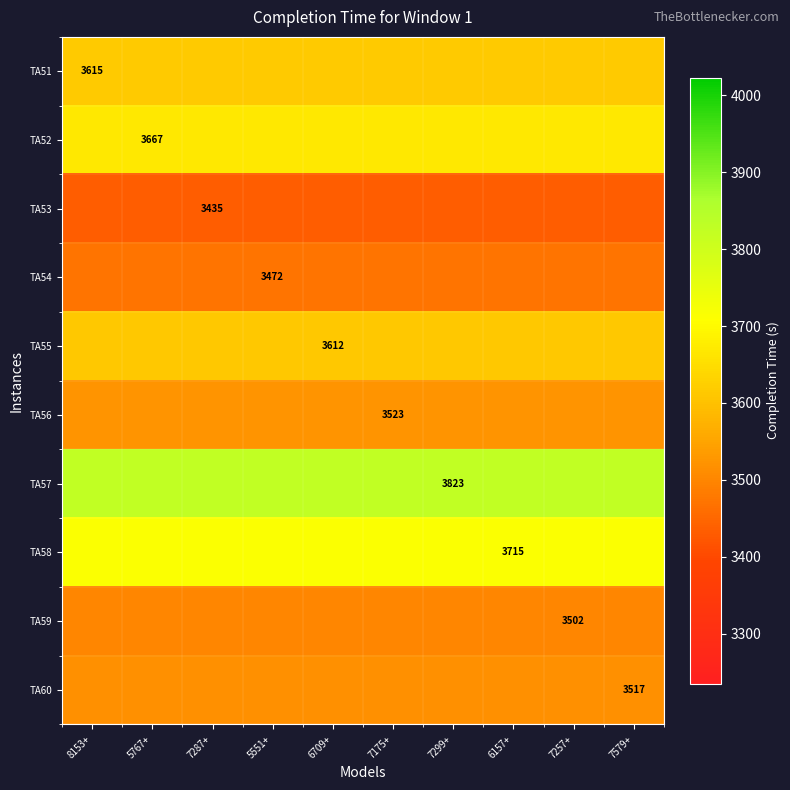

What is the total value across all series at 6157+?

35881